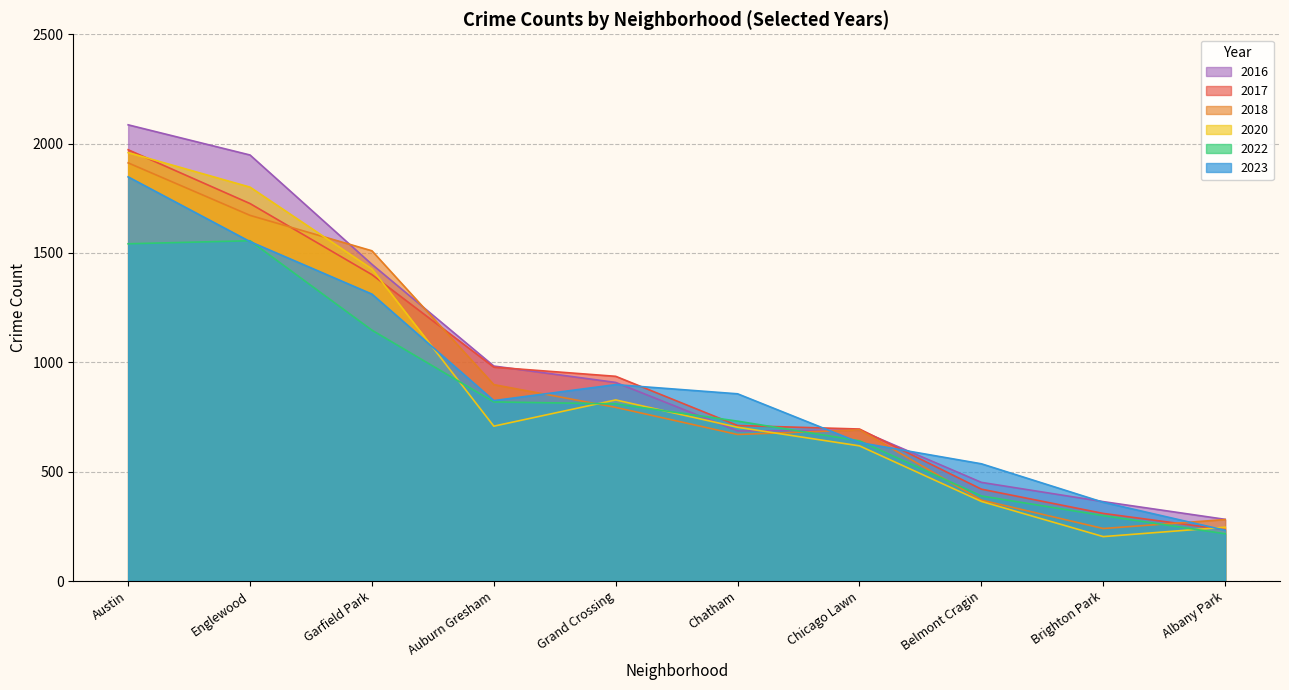

Between Garfield Park and Brighton Park, which series saw the biggest shift?

2018